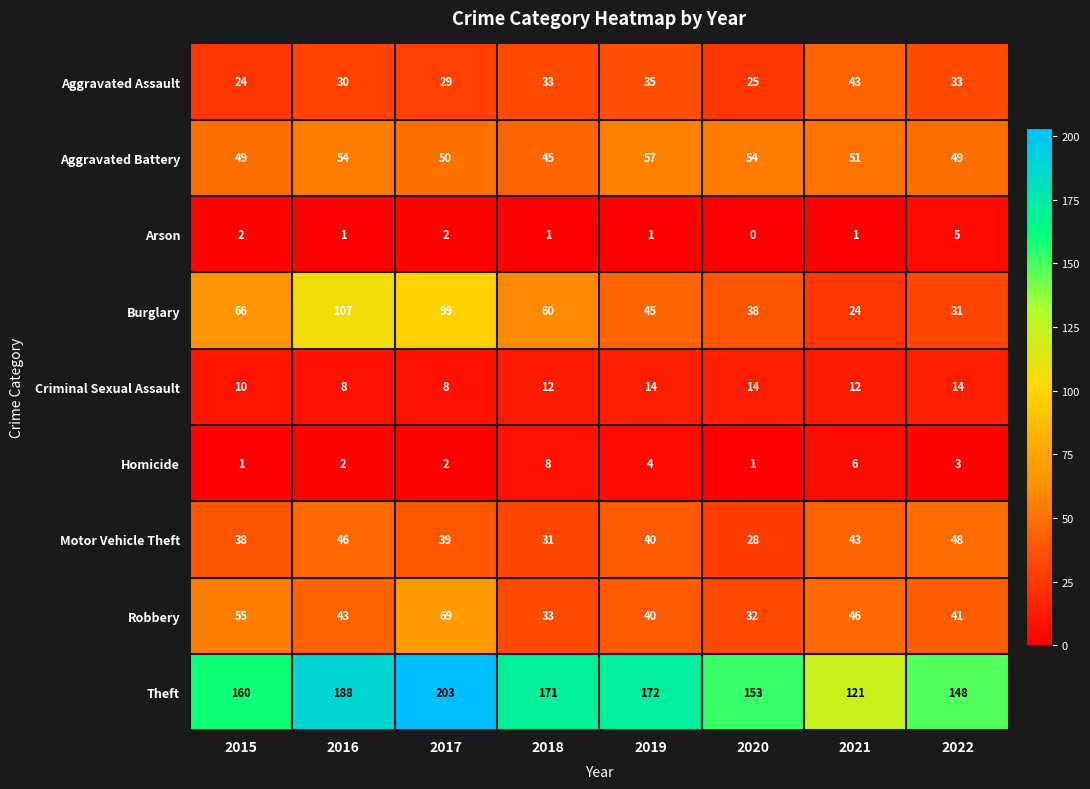

What is the difference between the highest and lowest values at 2021?

120